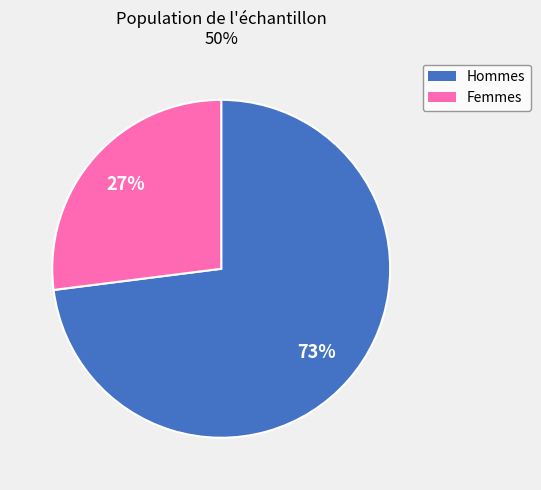

To the nearest percent, what is the difference between the Femmes and Hommes slice percentages?

46%